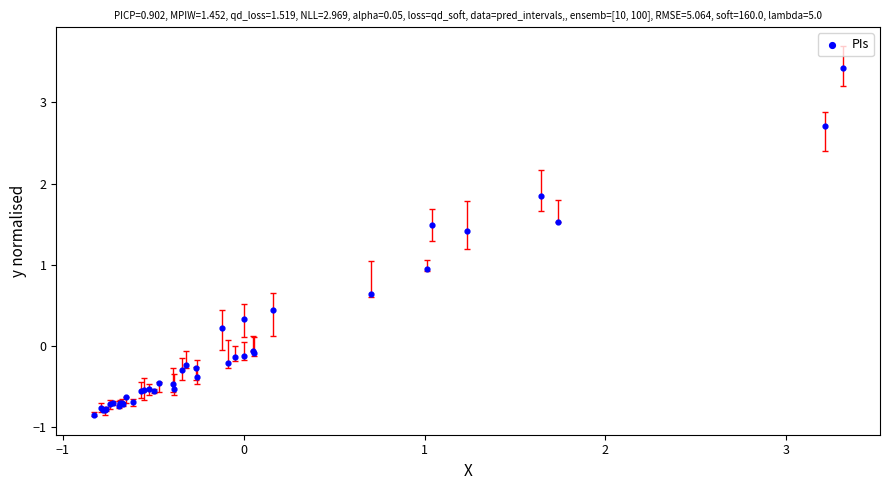

What Y value in the scatter plot is closest to 1?

0.9